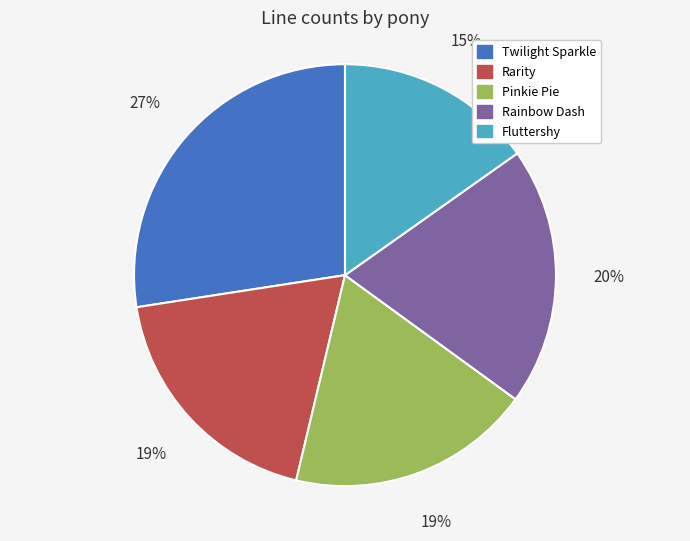

Between Rainbow Dash and Fluttershy, which is larger?

Rainbow Dash